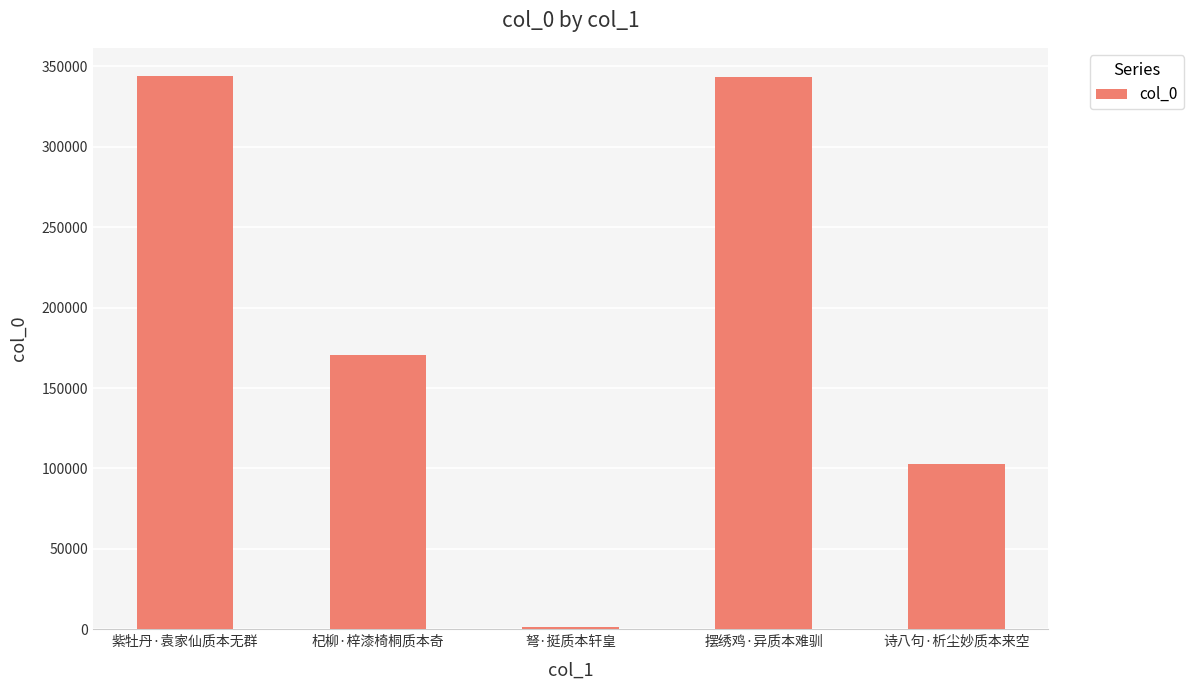

What is the label of the 1st bar from the right?

诗八句·析尘妙质本来空